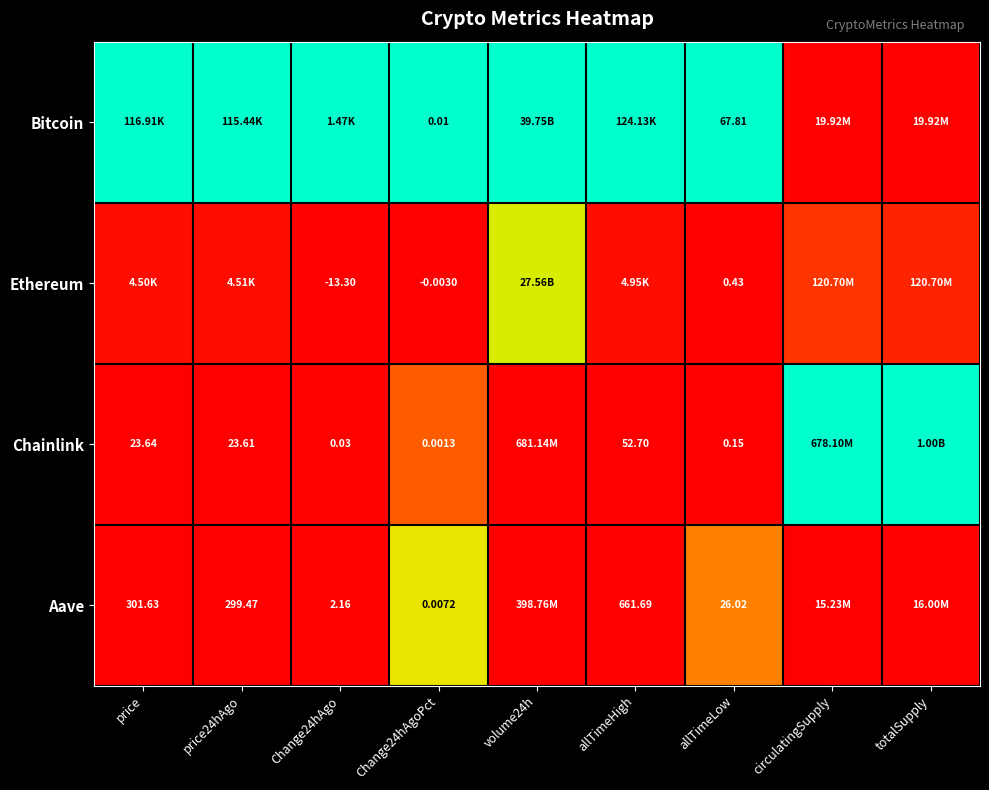

Is the value of Chainlink at allTimeHigh greater than the value of Aave at price?

No